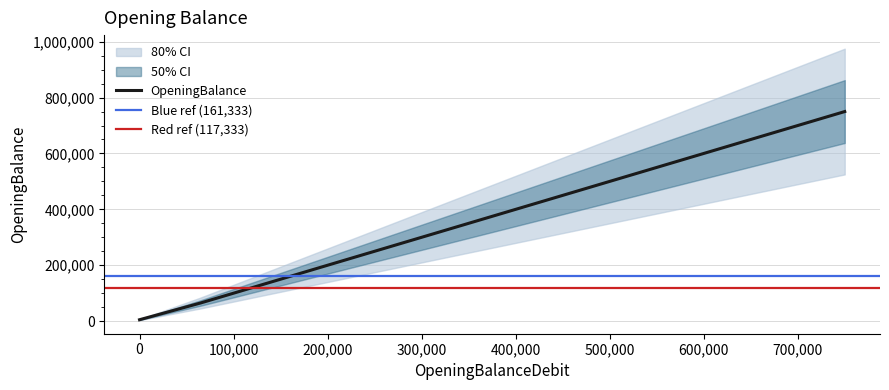

What is the average value?

293333